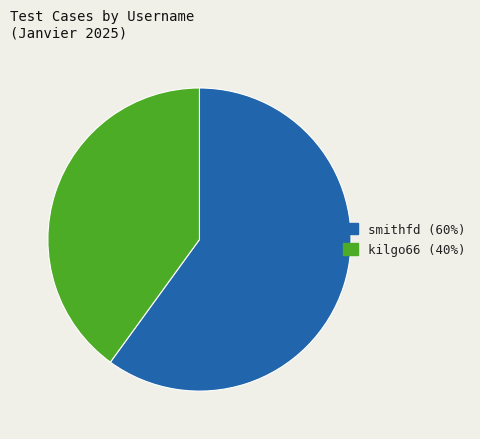

True or false: smithfd accounts for 60% of the total.

True